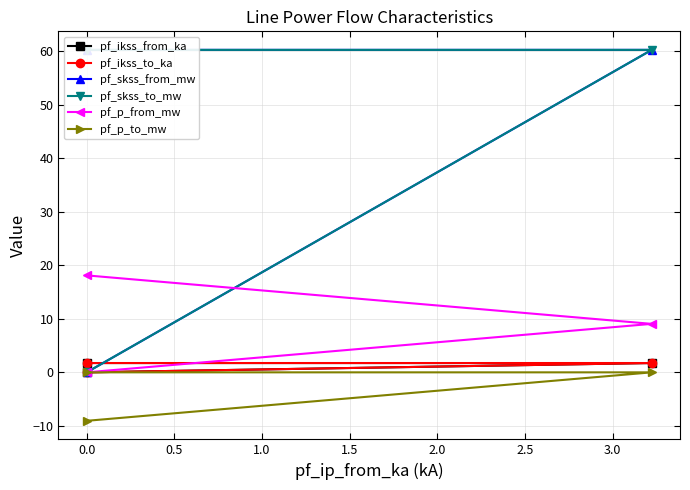

What is the average value of the pf_skss_to_mw series?

40.2